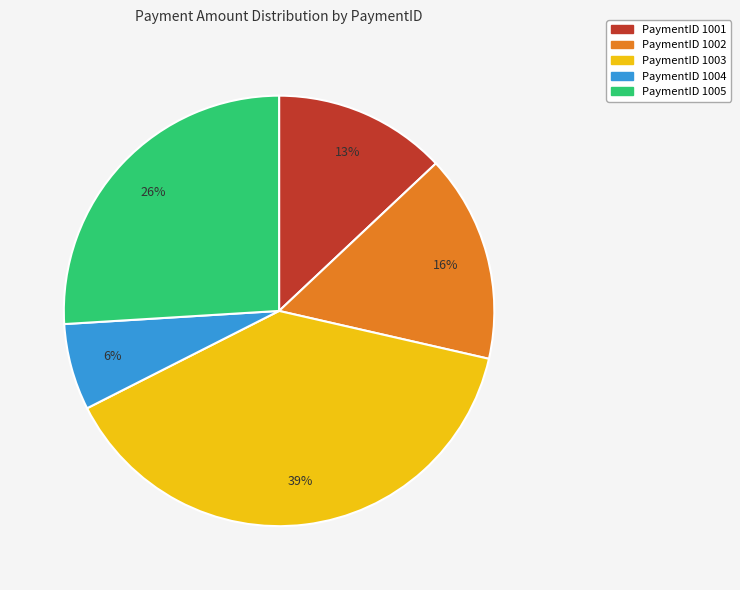

What percentage is the PaymentID 1004 slice, to the nearest percent?

6%